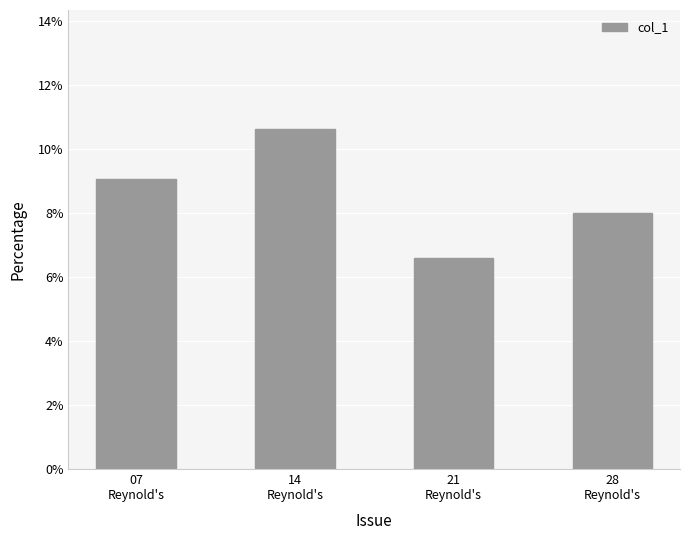

Does the chart contain any negative values?

No